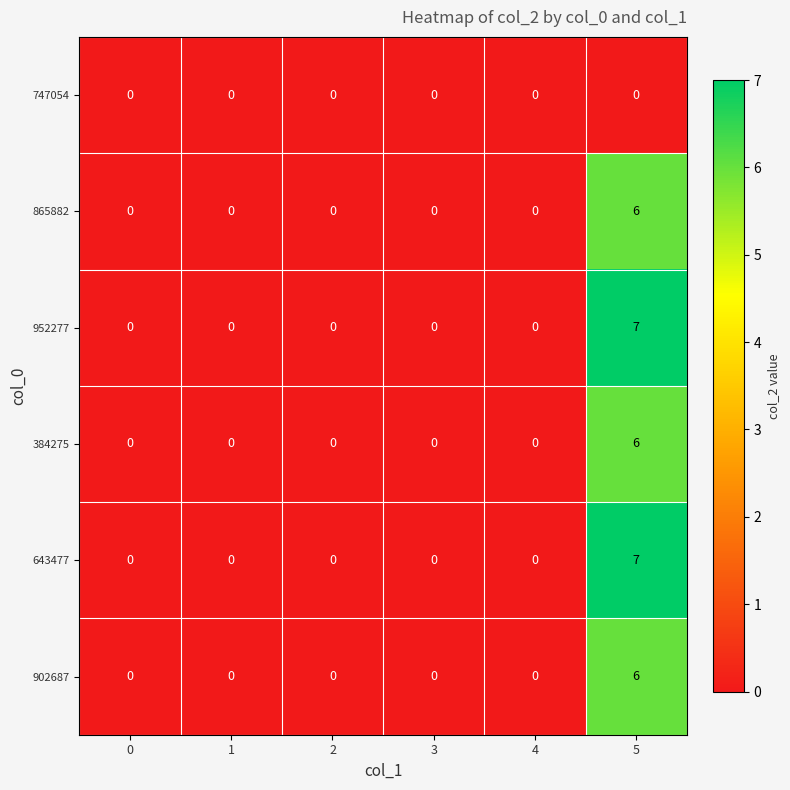

Count the 643477 values in the range 0 to 1.

5